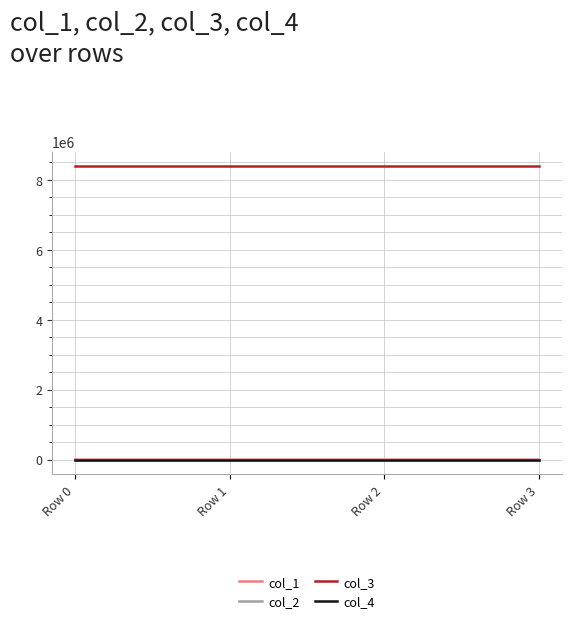

How many distinct data groups are displayed?

4